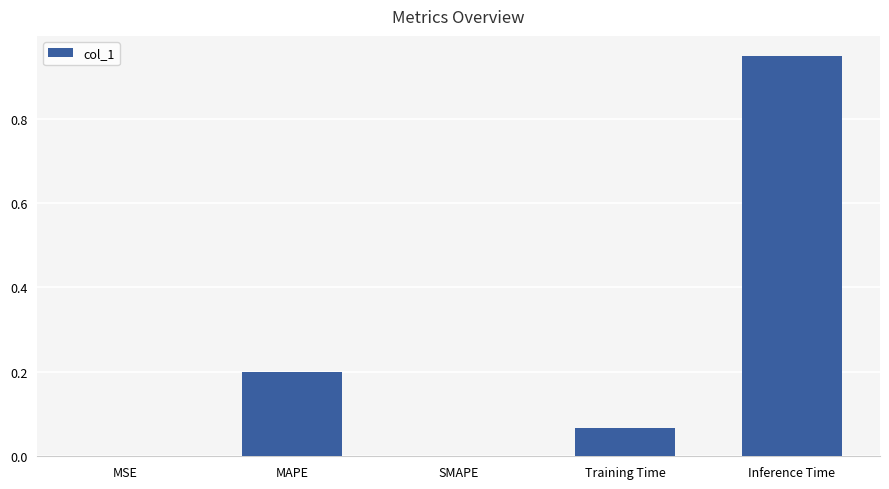

The value at MAPE is 0.2. True or false?

True